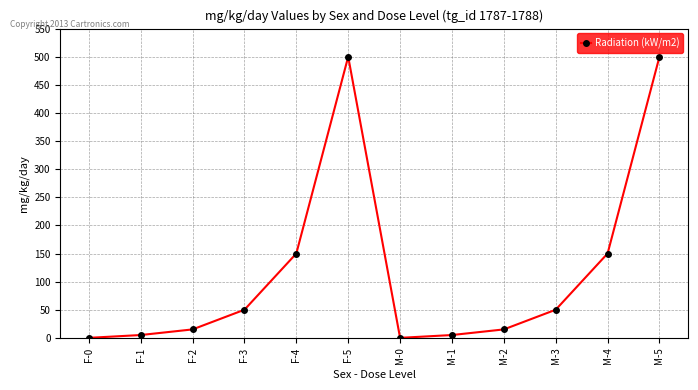

Between M-0 and M-2, which is larger?

M-2